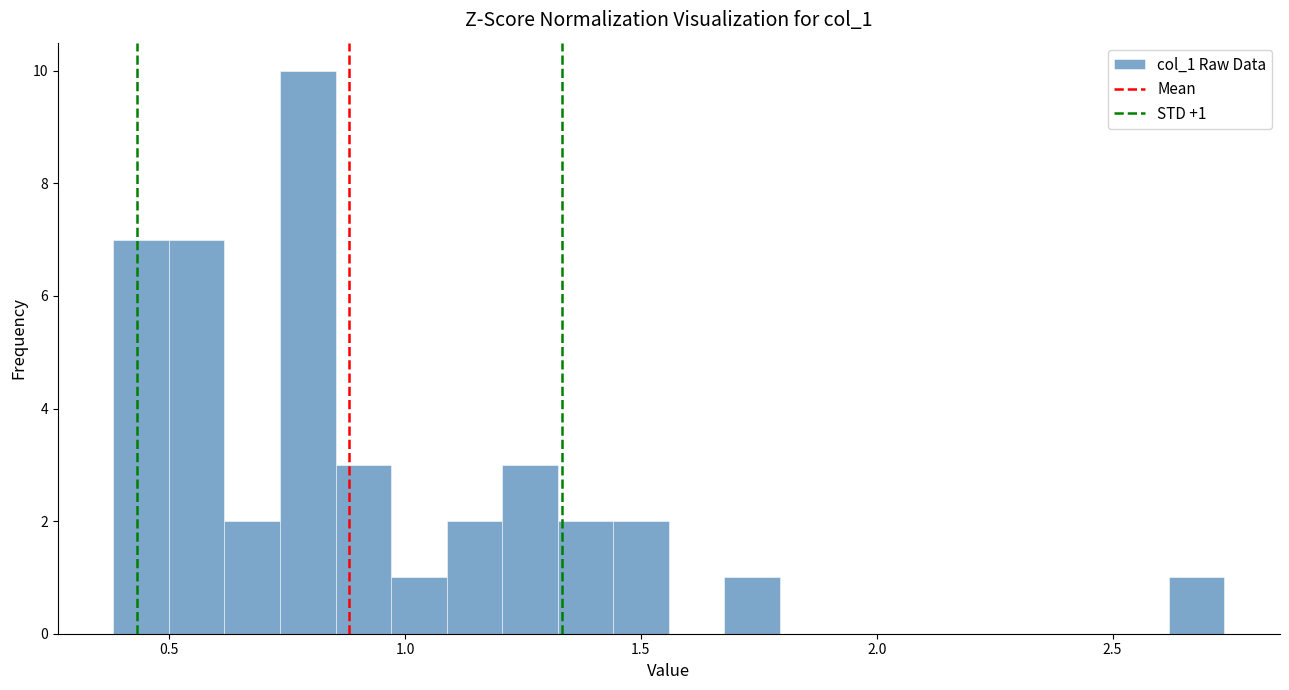

Around what value on the x-axis is the tallest bar? Give the approximate position of its centre, as read against the axis.

0.80